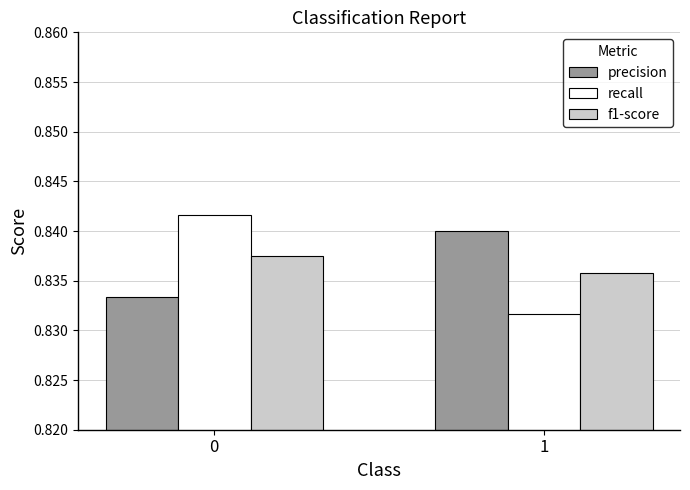

The value of f1-score at 1 is 0.5. True or false?

False